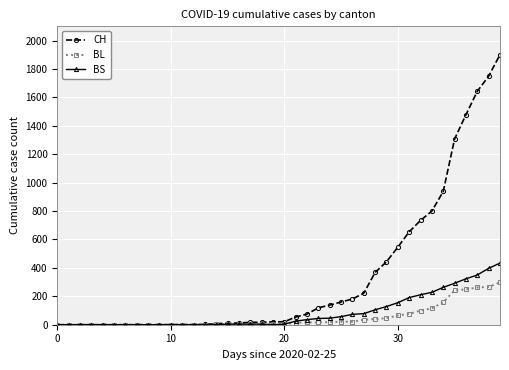

How many distinct data groups are displayed?

3